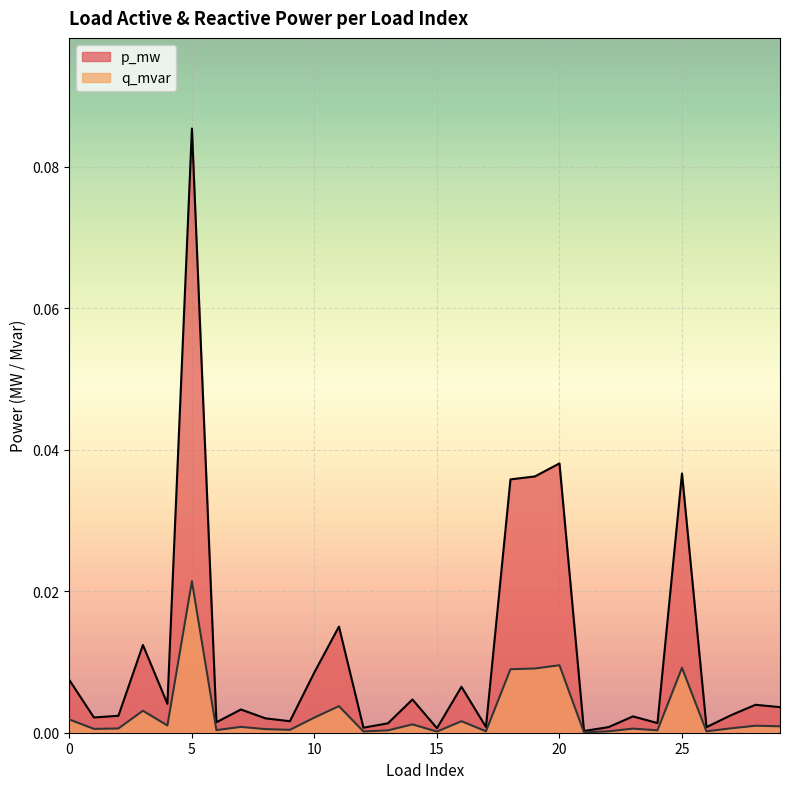

Is the value of p_mw at 23 greater than the value of q_mvar at 11?

No